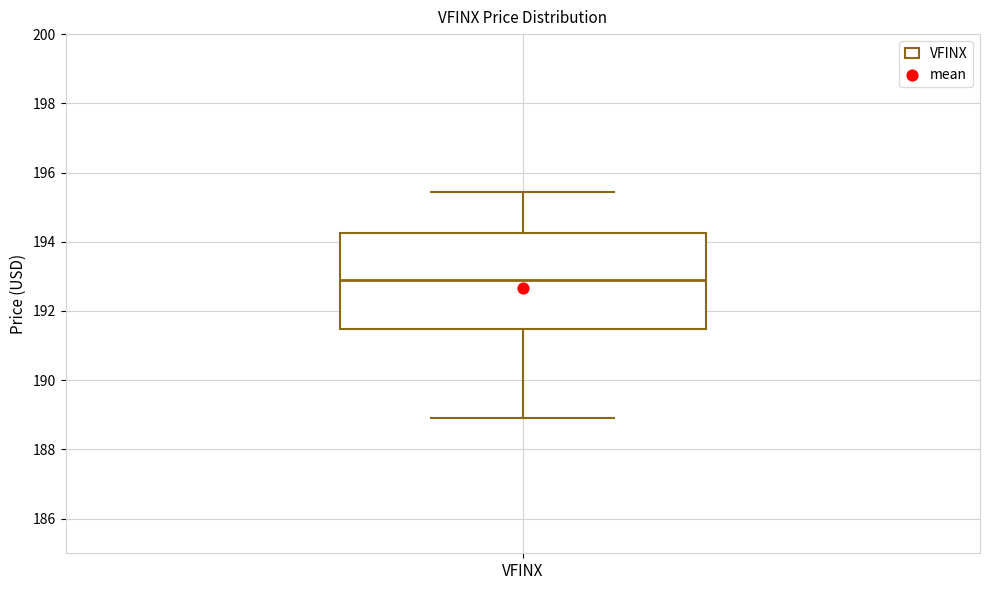

Read this box plot against the y-axis: the position of the median line, the range covered by the box, and the ends of both whiskers. The values are not printed on the chart, so give them approximately, as read against the axis.

median 192.8, box 191.4 to 194.2, whiskers 189.0 to 195.4